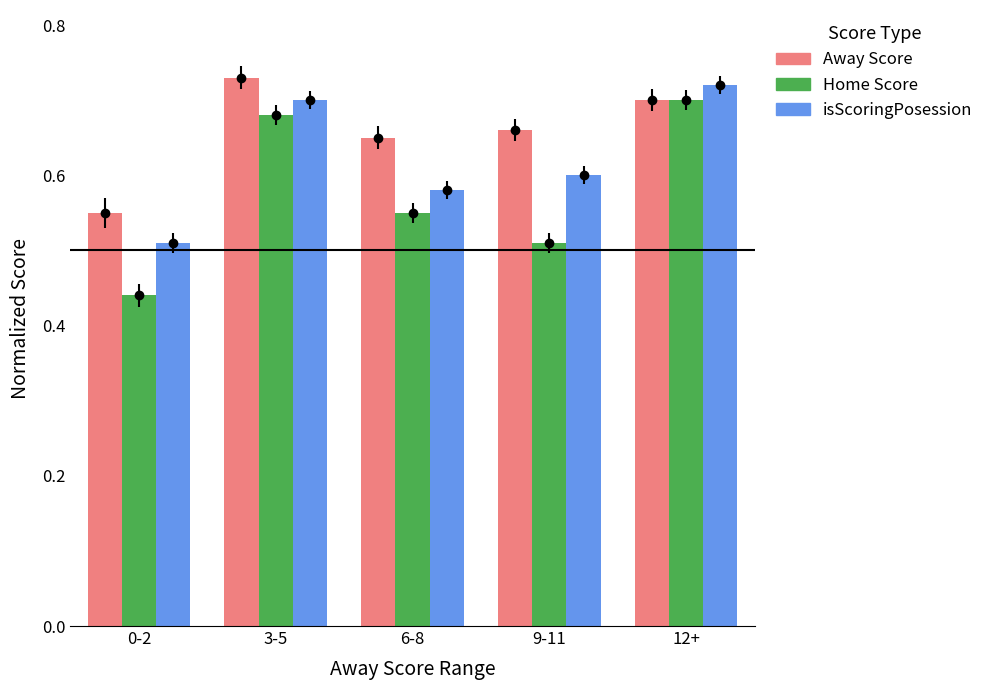

Which series has the widest spread of values?

Home Score